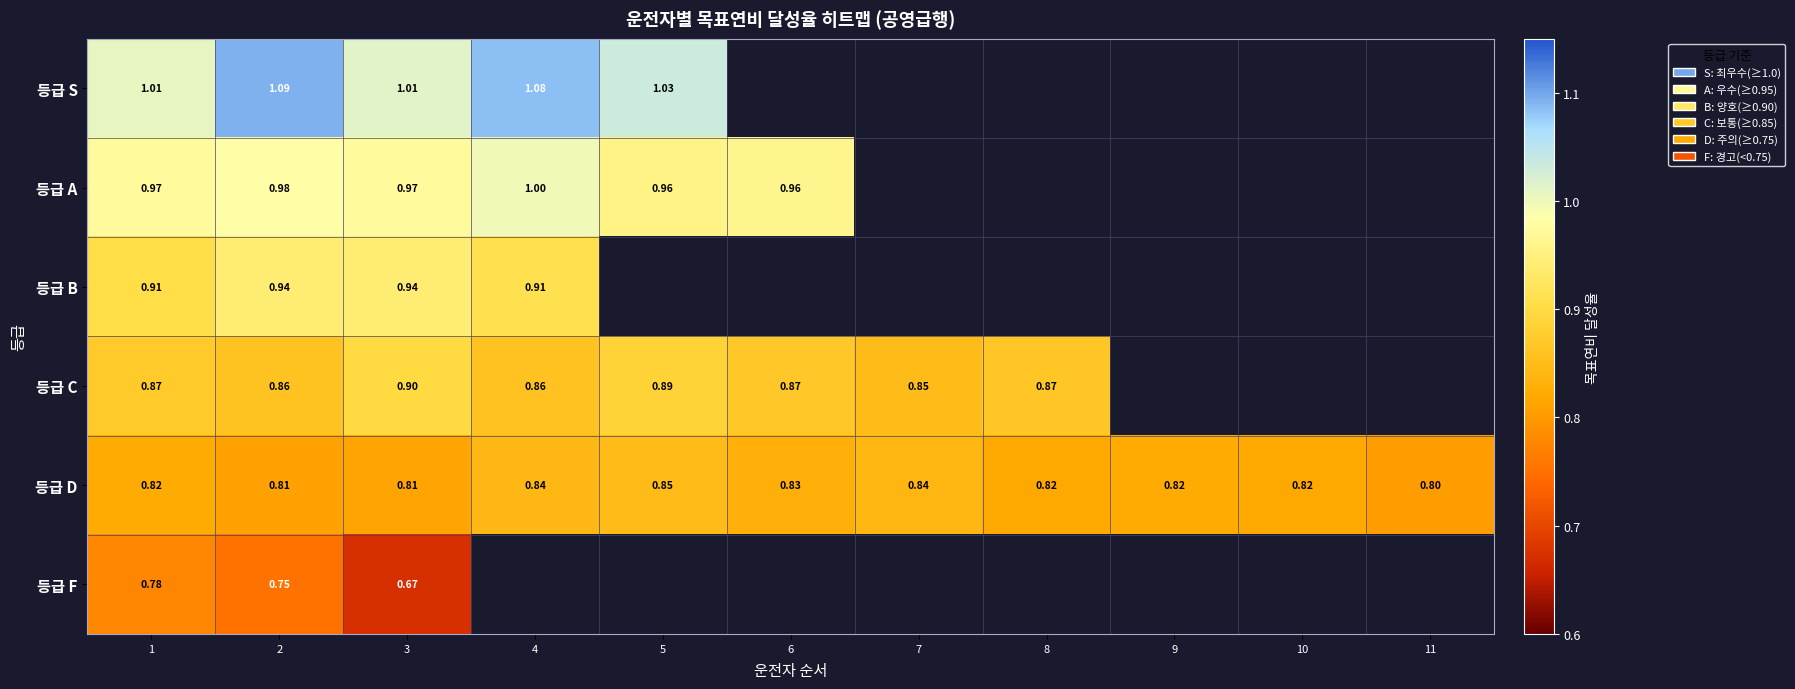

What is the maximum value shown in the chart?

1.1